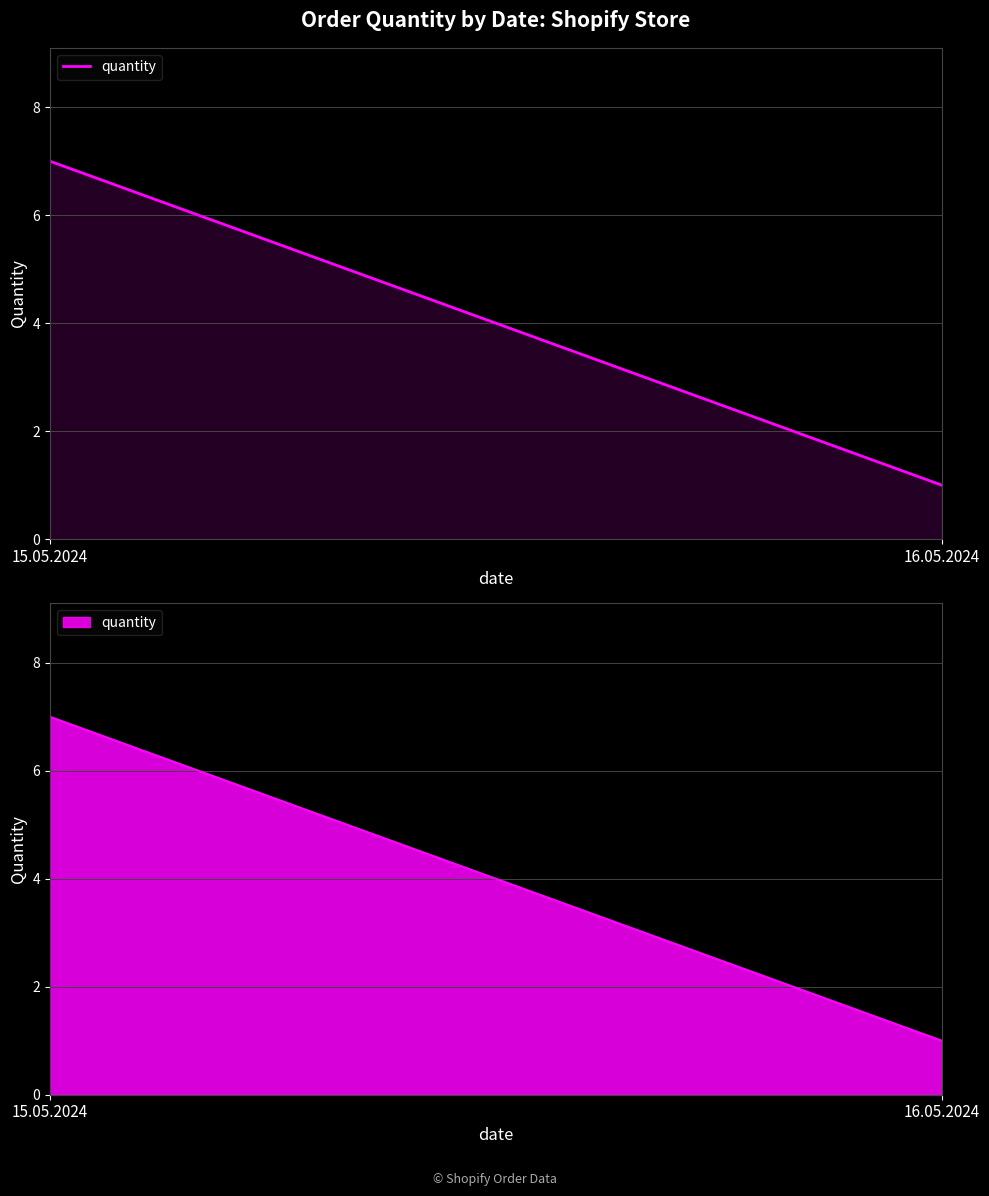

Rank the categories by value from highest to lowest.

15.05.2024, 16.05.2024